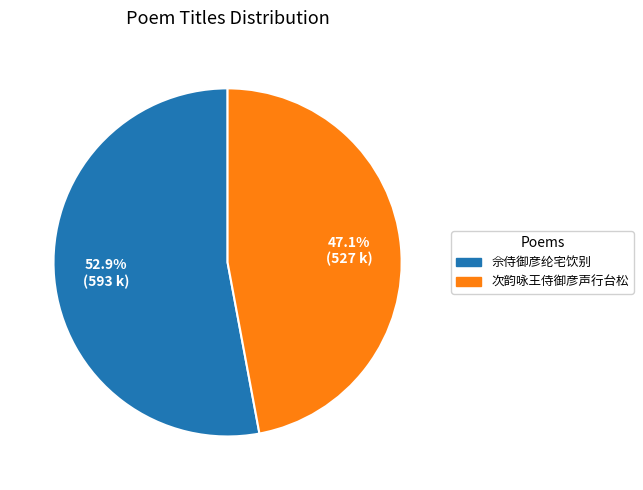

Combined, what portion of the pie is 佘侍御彦纶宅饮别 and 次韵咏王侍御彦声行台松?

100.0%